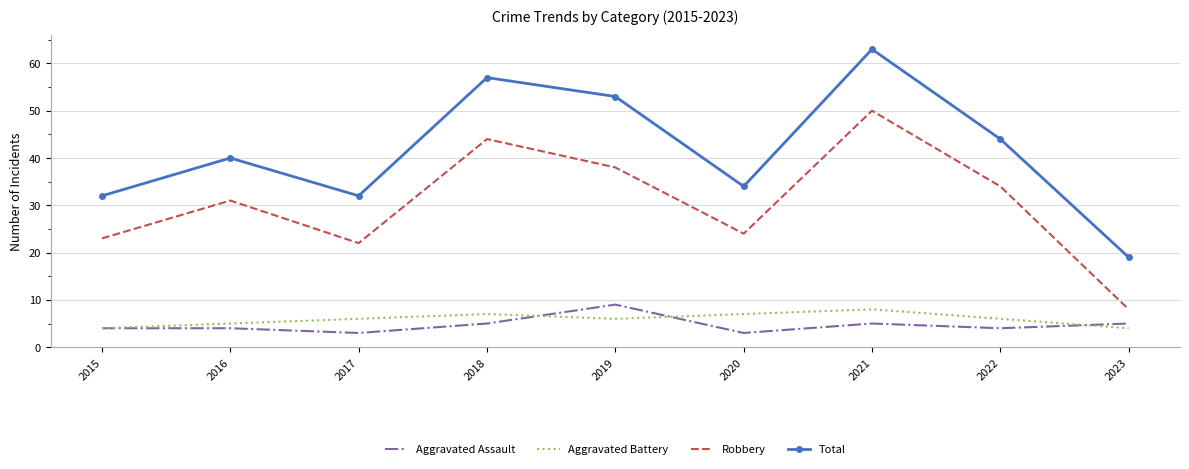

Is the value of Total at 2015 greater than the value of Aggravated Battery at 2018?

Yes